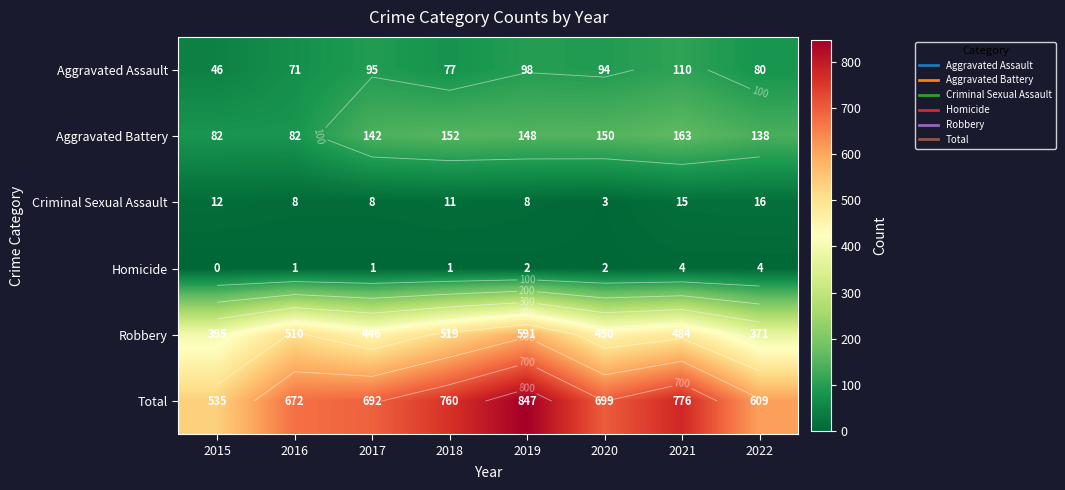

Where is Robbery nearest to the value 481?

2021